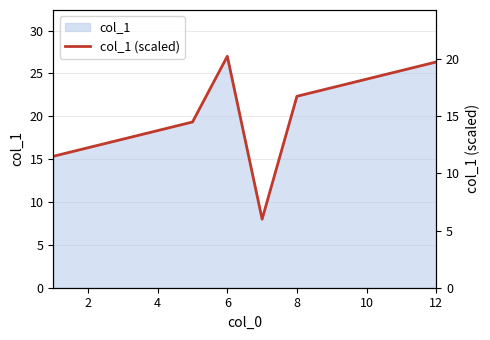

How many lines are shown in the chart?

1